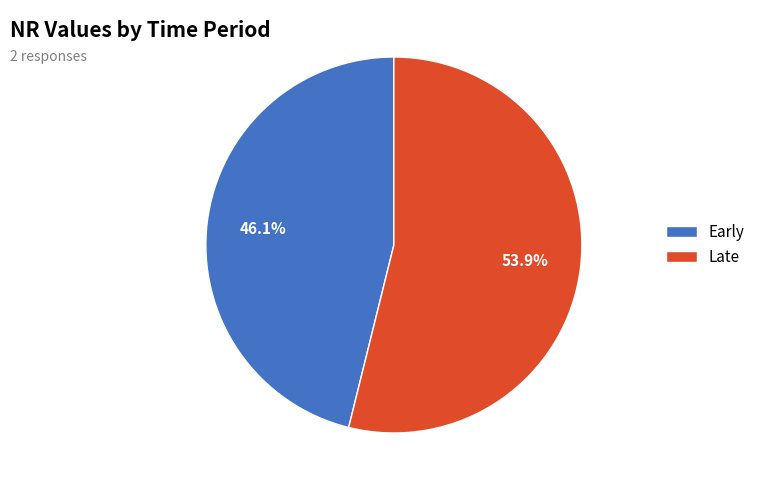

Rank the categories by value from lowest to highest.

Early, Late